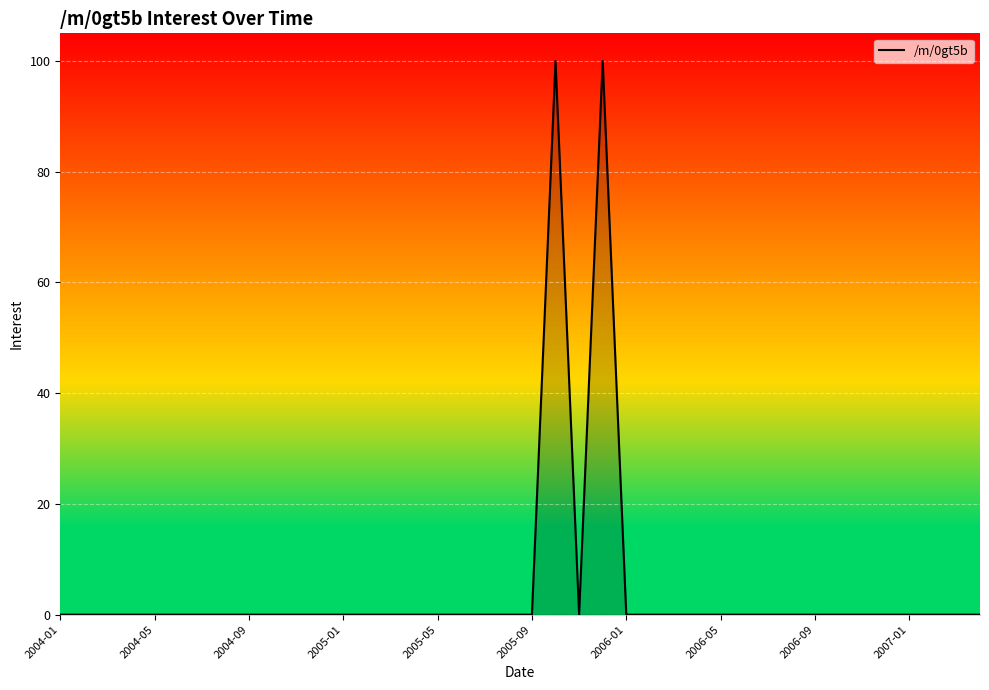

What is the greatest value displayed?

100